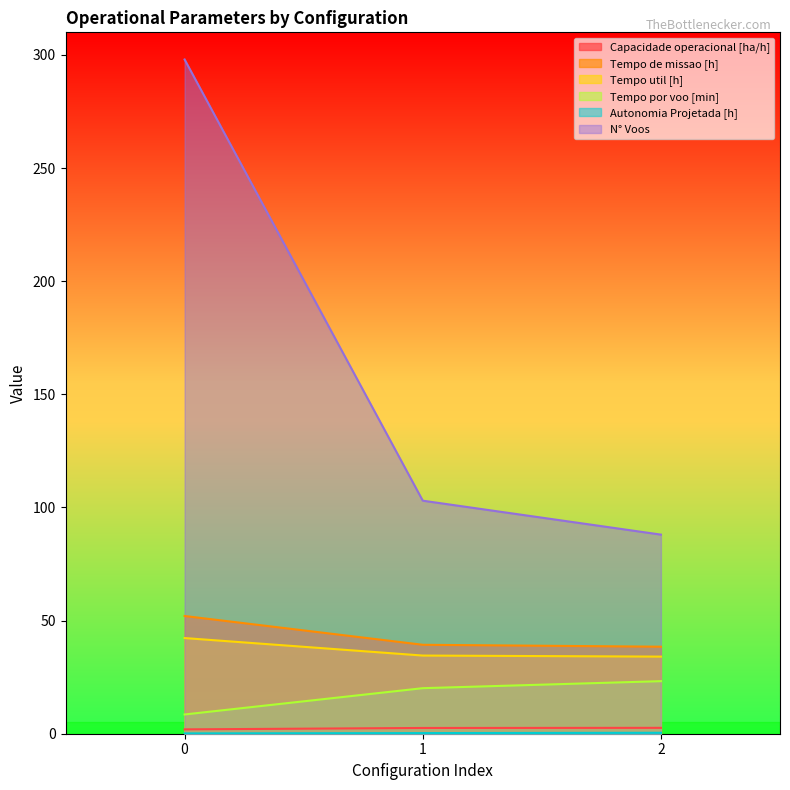

Reading left to right, extract all data points from this chart.

Capacidade operacional [ha/h]: 0=1.9	1=2.5	2=2.6
Tempo de missao [h]: 0=52.0	1=39.3	2=38.5
Tempo util [h]: 0=42.3	1=34.5	2=34.1
Tempo por voo [min]: 0=8.5	1=20.1	2=23.2
Autonomia Projetada [h]: 0=0.1	1=0.3	2=0.4
N° Voos: 0=298.0	1=103.0	2=88.0